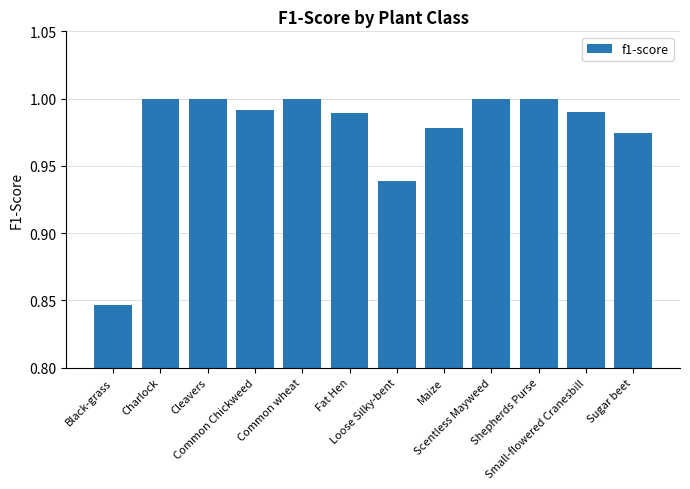

What is the sum of the values at Black-grass and Charlock?

1.8